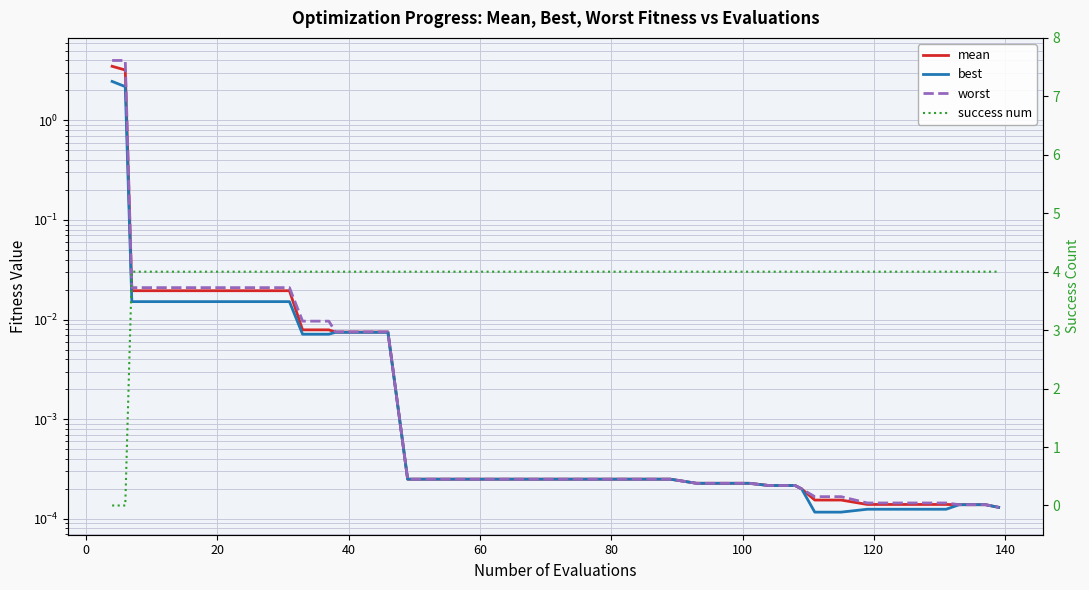

What is the label of the 36th point from the right?

60